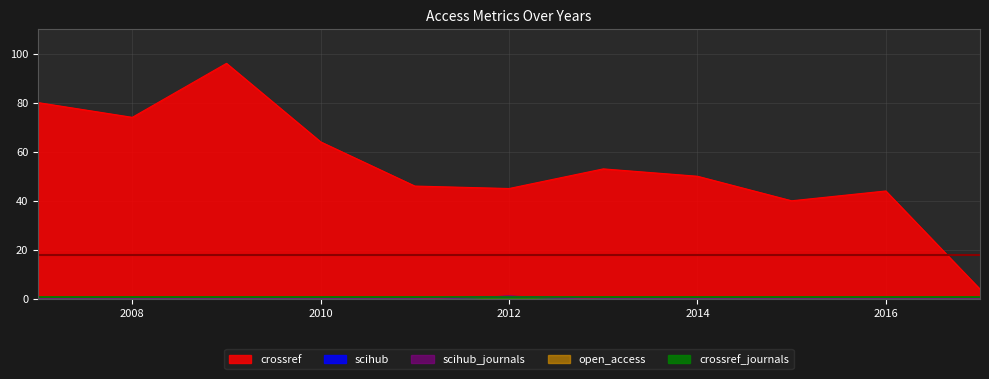

In scihub_journals, how many points are higher than both neighbors (excluding endpoints)?

1